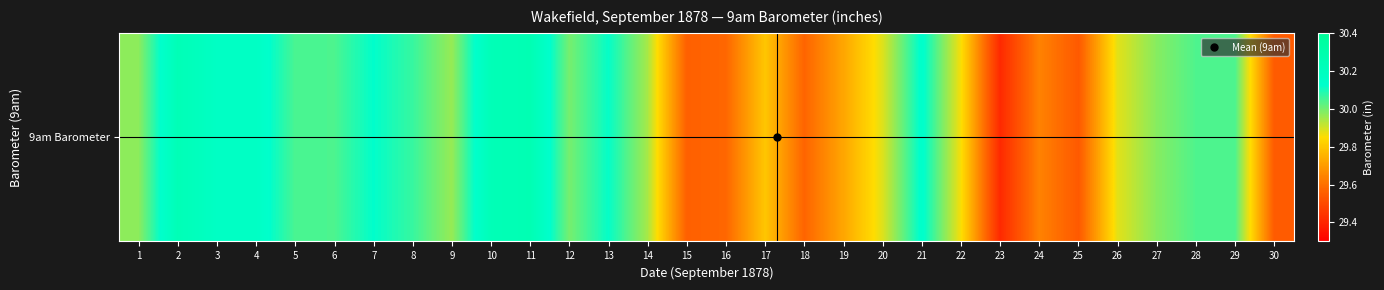

Is it true that the value at 7 is 30.1?

True